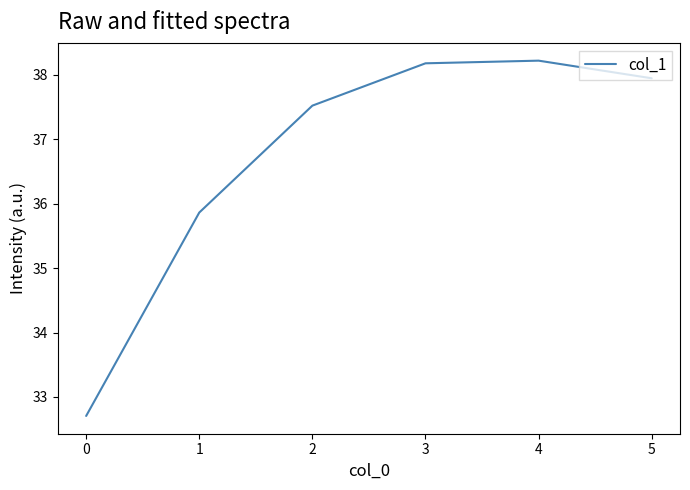

What is the sum of all values?

220.4